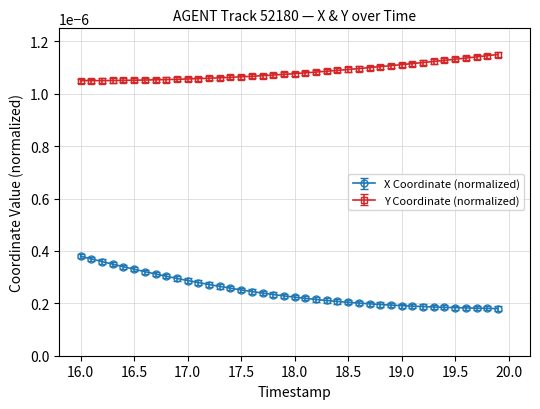

True or false: X Coordinate (normalized) and Y Coordinate (normalized) cross at least once.

False